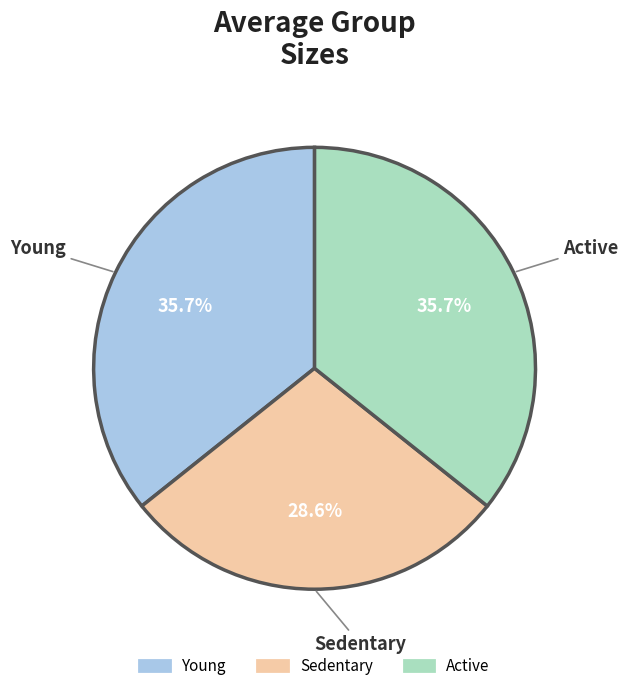

Is there a majority slice in this chart?

No